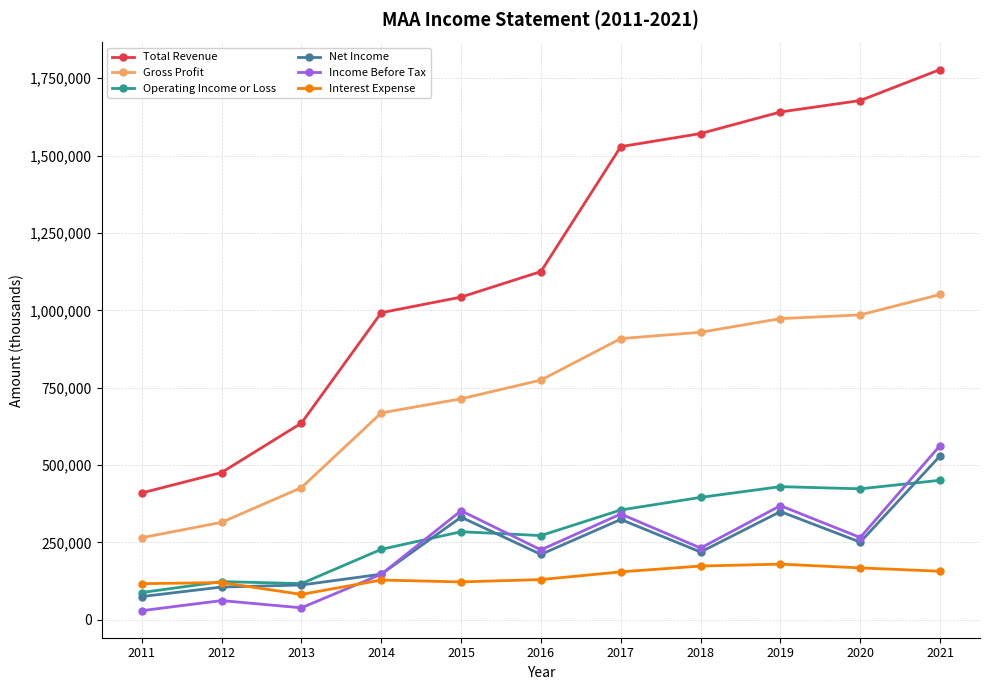

Read the Gross Profit value at 2013, to the nearest 10.

427100